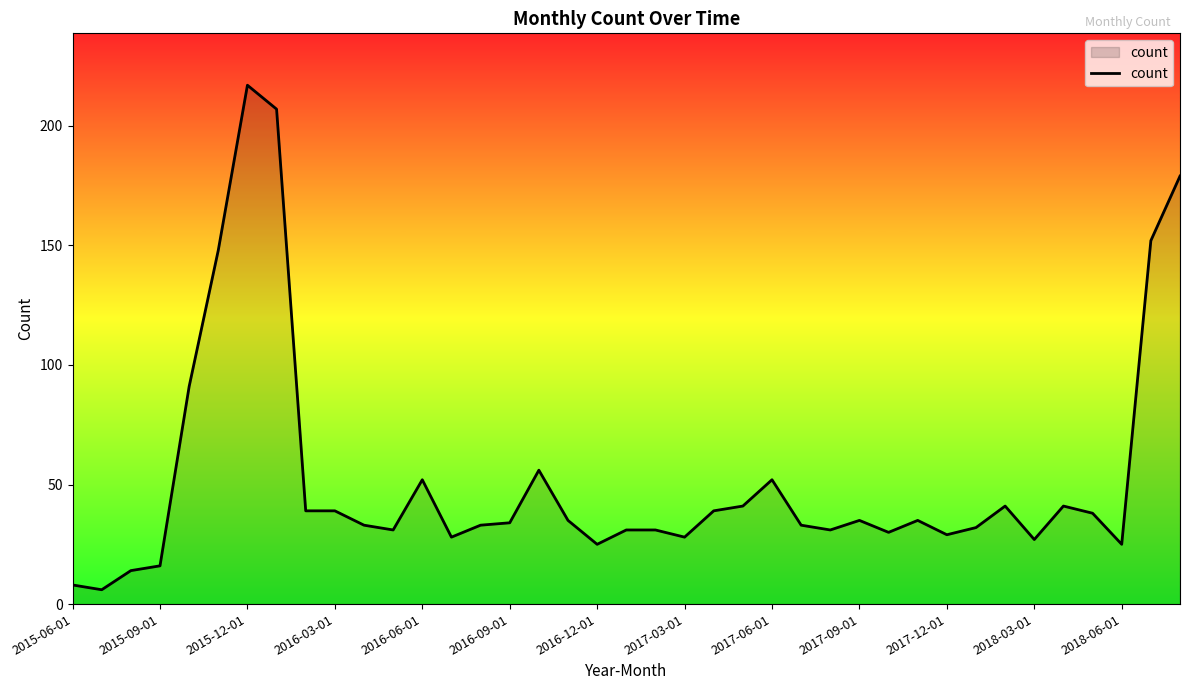

What is the maximum value shown in the chart?

217